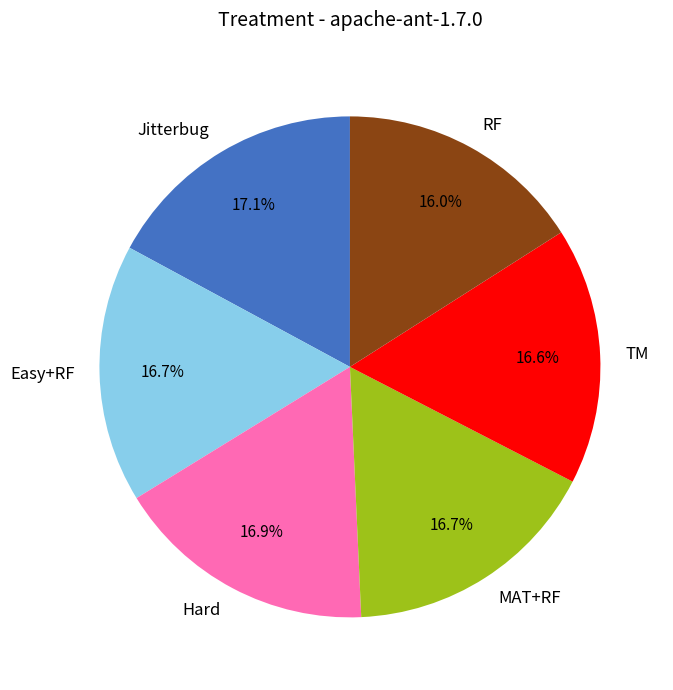

Which category has the smallest portion of the pie?

RF